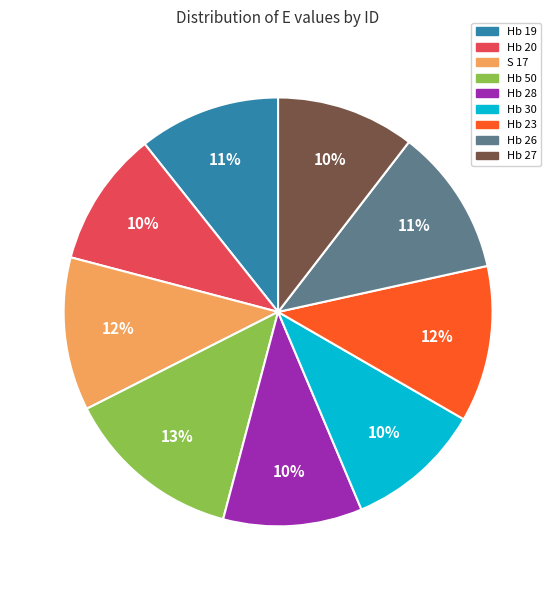

Approximately how many times larger is the value at Hb 19 compared to Hb 50?

0.8